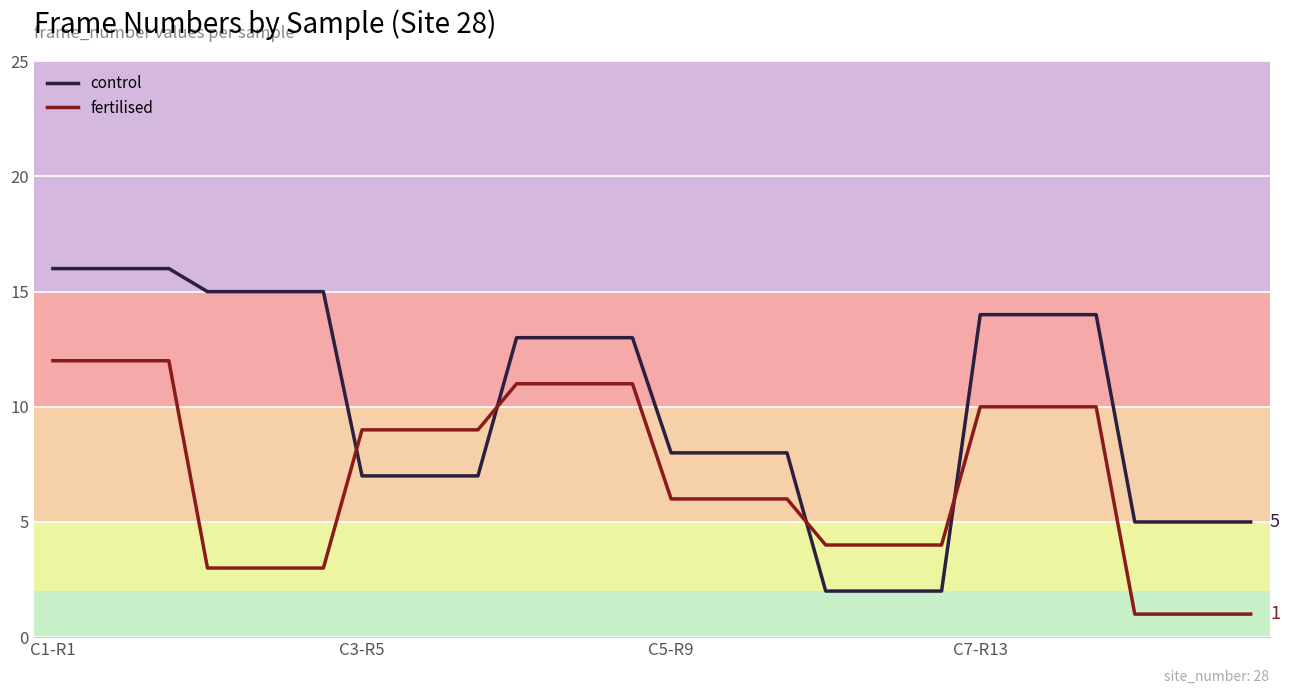

Which series has the largest total across all categories?

control